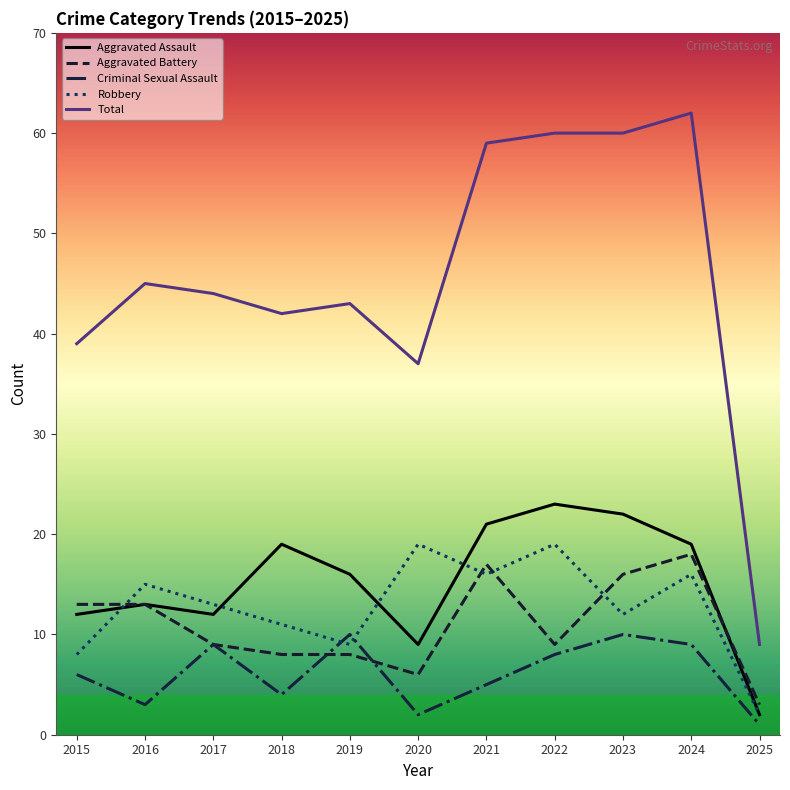

List the series in order of their peak value, lowest first.

Criminal Sexual Assault, Aggravated Battery, Robbery, Aggravated Assault, Total